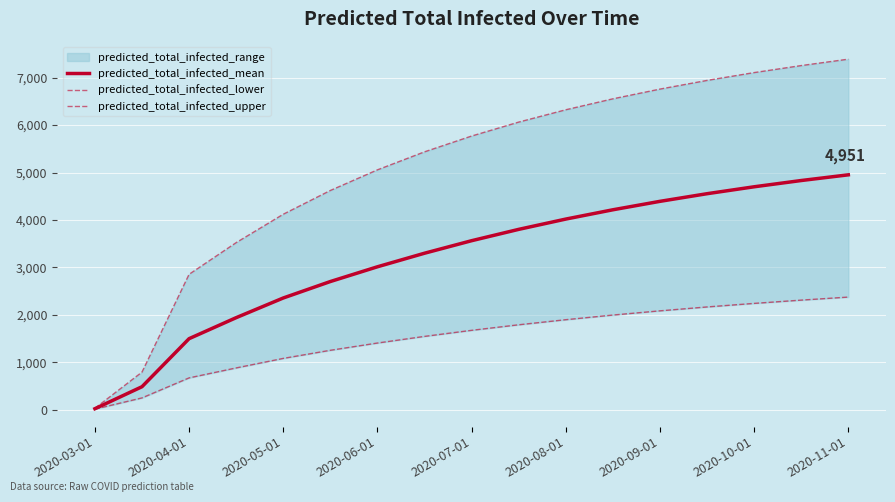

How many series are shown in this chart?

3